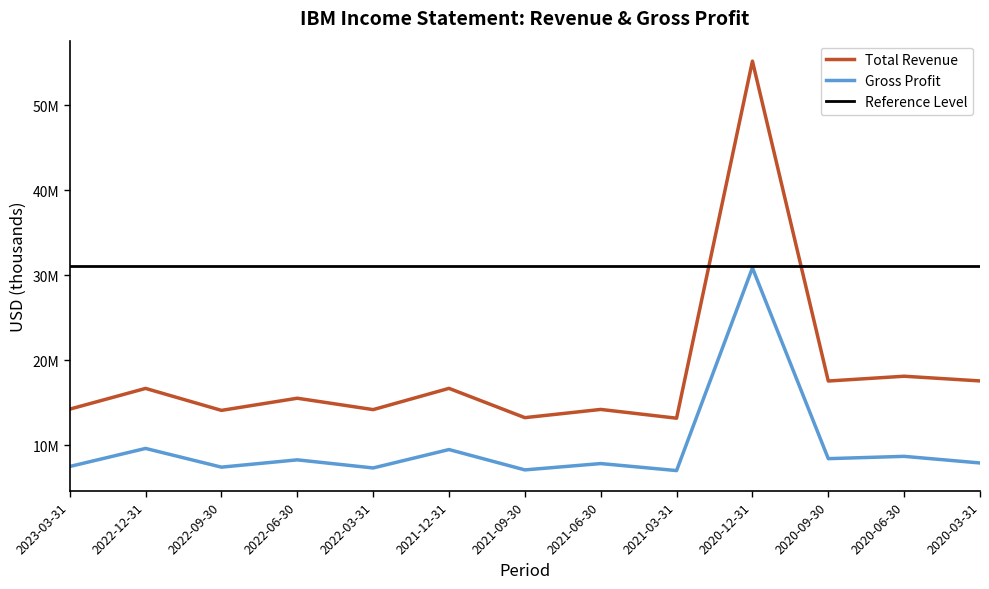

In Total Revenue, how many points are lower than both neighbors (excluding endpoints)?

5